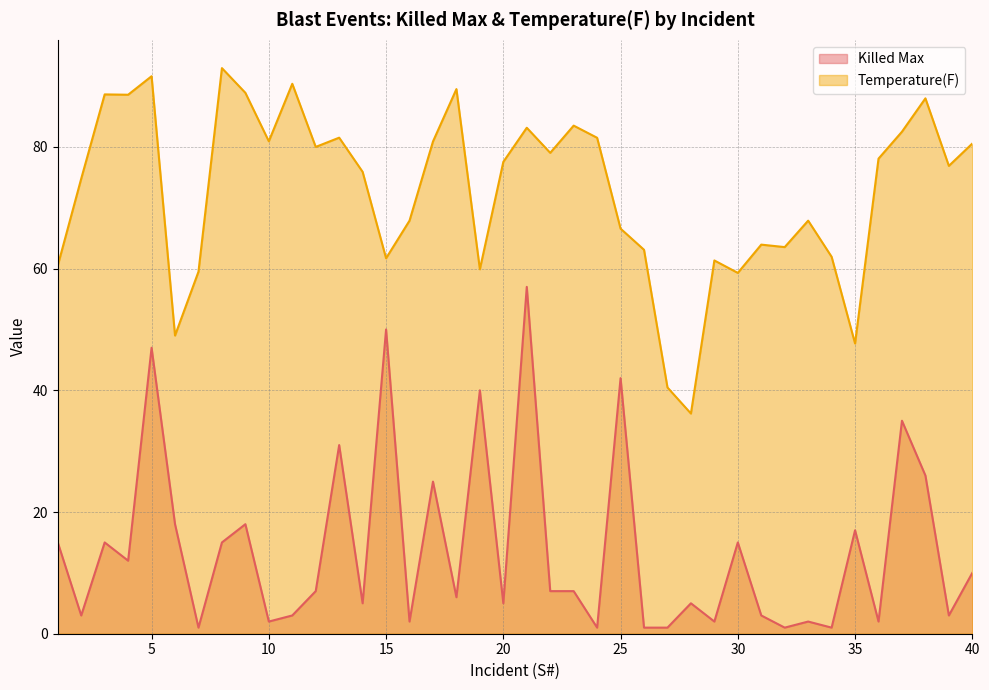

Rank the series by their average value, from lowest to highest.

Killed Max, Temperature(F)